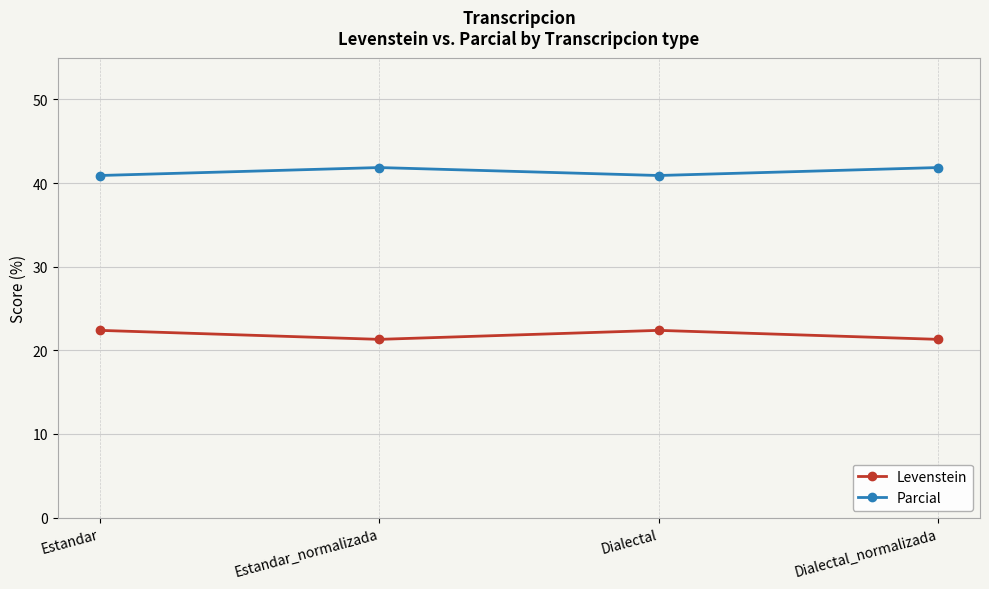

How many lines are shown in the chart?

2